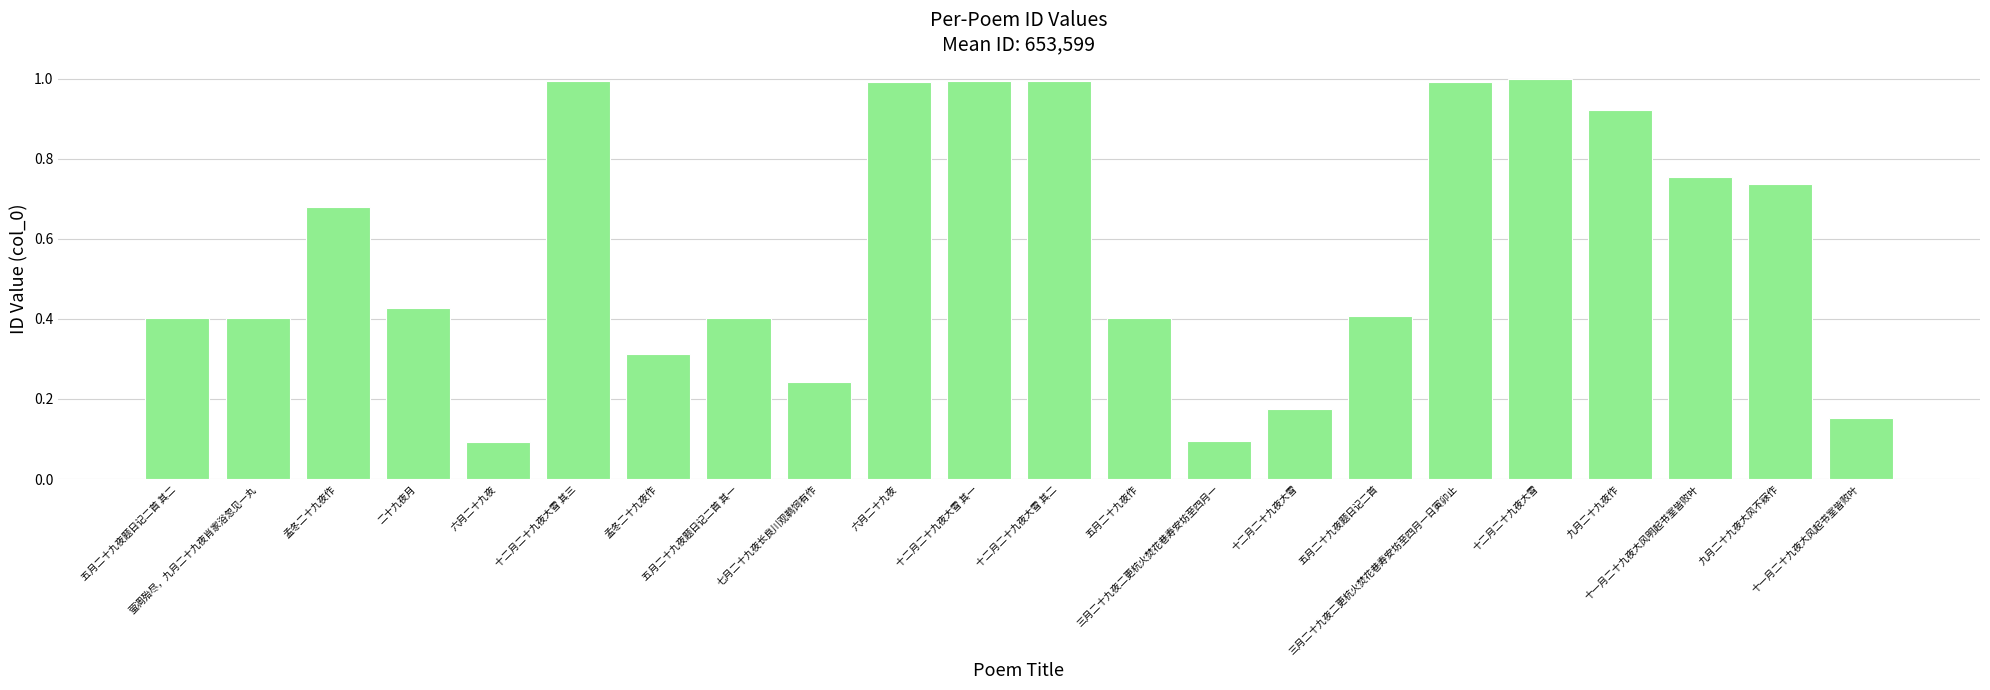

Count the number of categories in the chart.

22